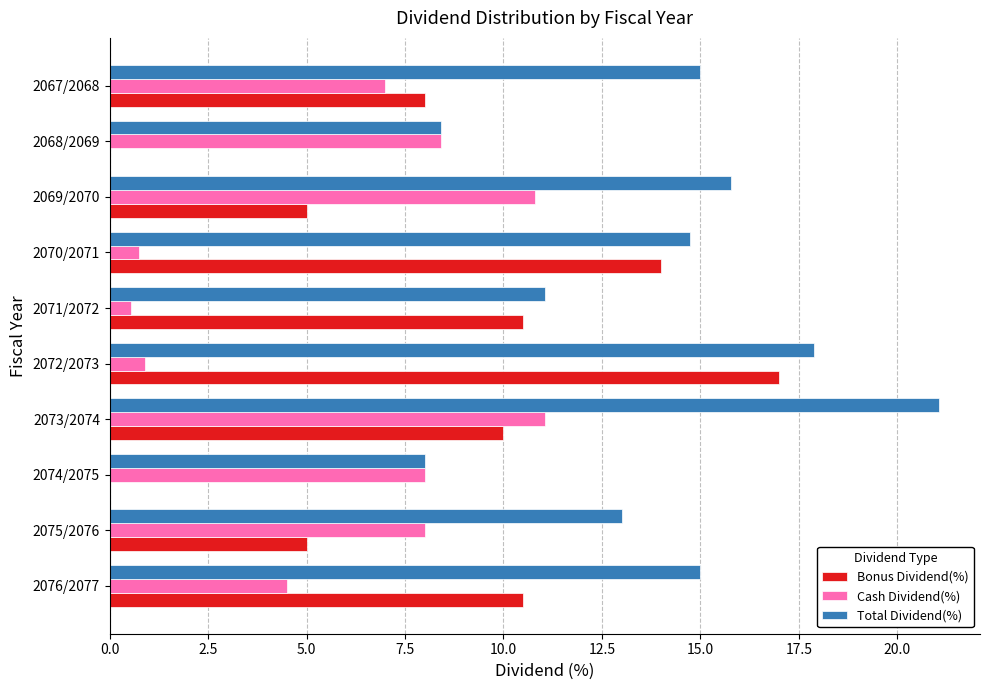

Count the number of categories in the chart.

10